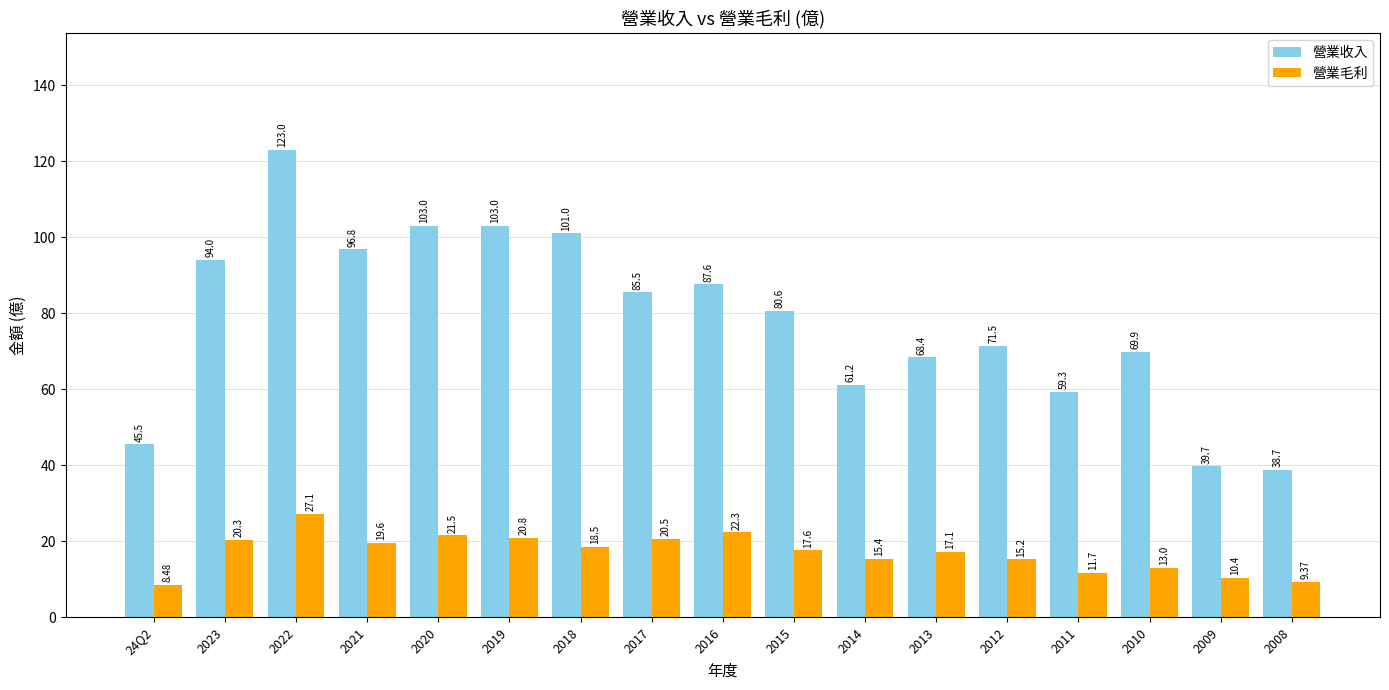

True or false: 營業收入 has a value of 51.9 at 2009.

False